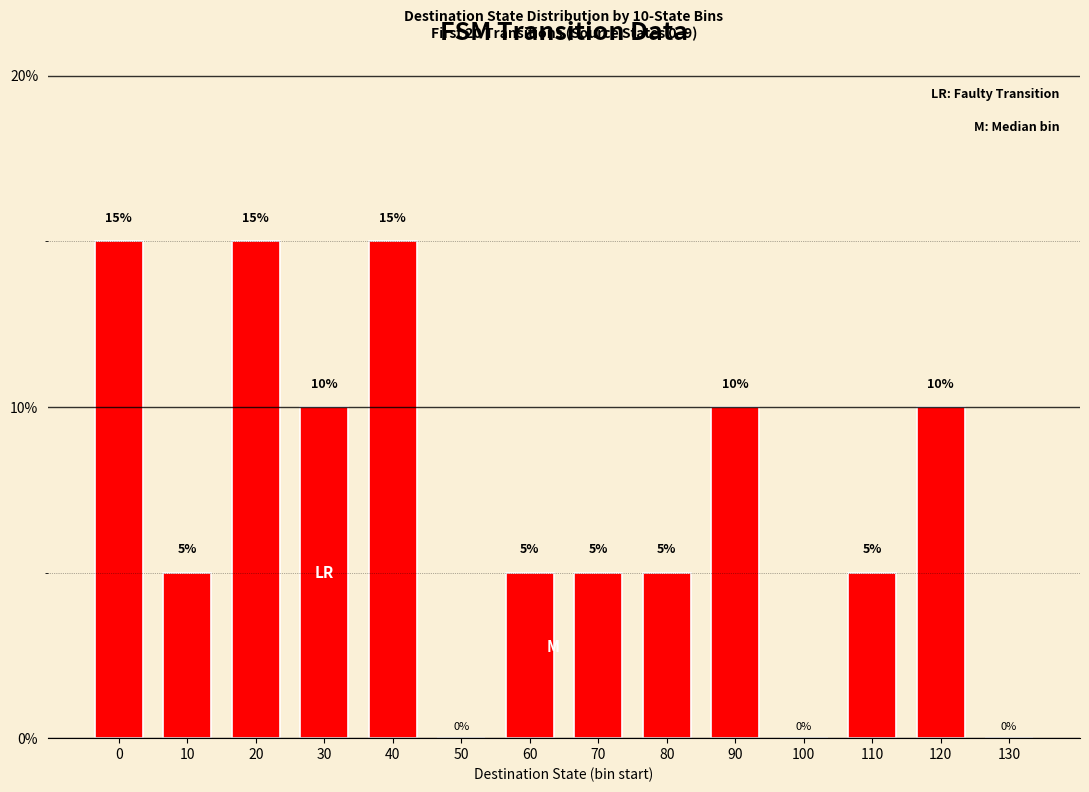

Count the values in the range 0 to 1.

14